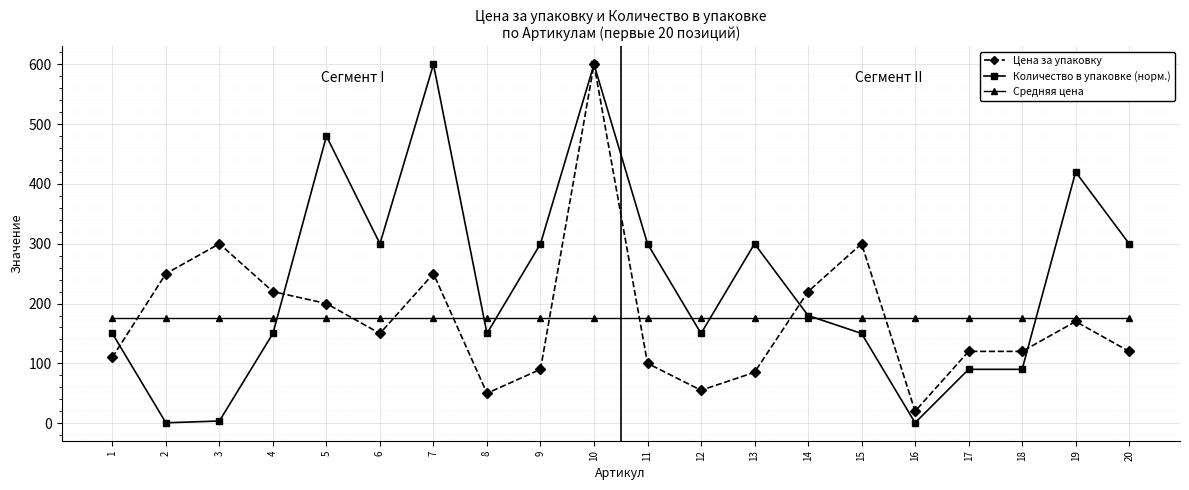

At which category is the sum across all series the highest?

10